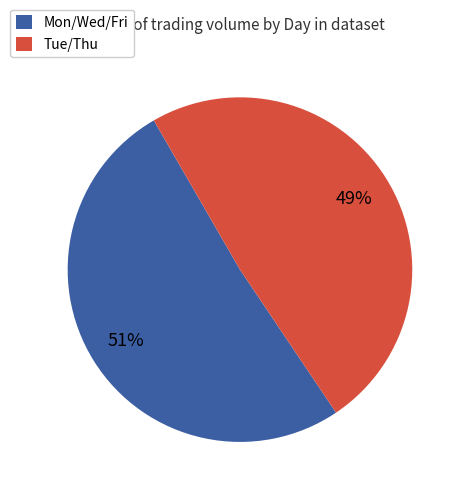

How many segments does this pie chart have?

2